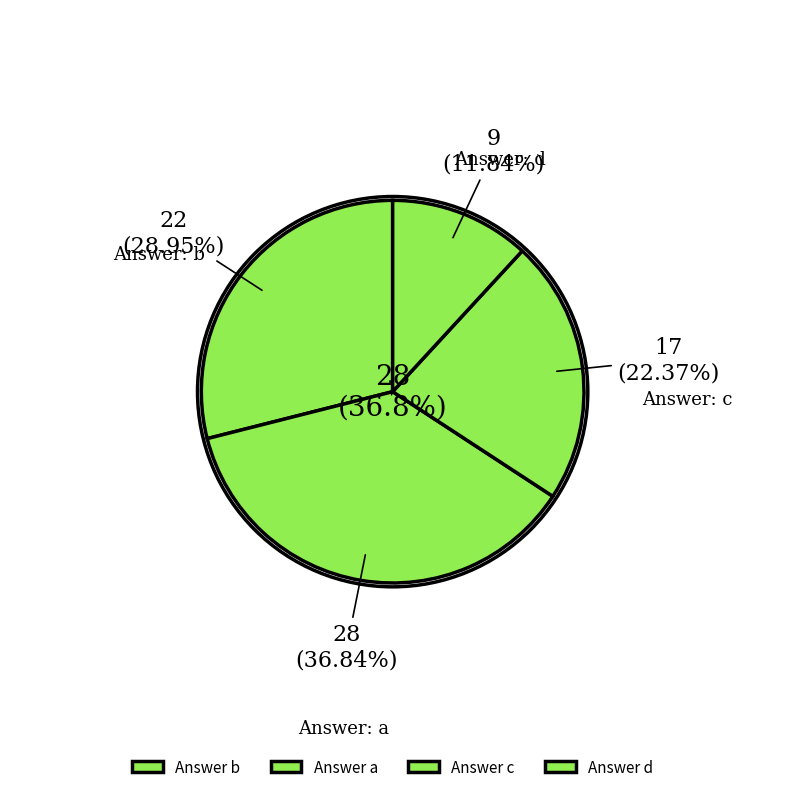

How many segments does this pie chart have?

4